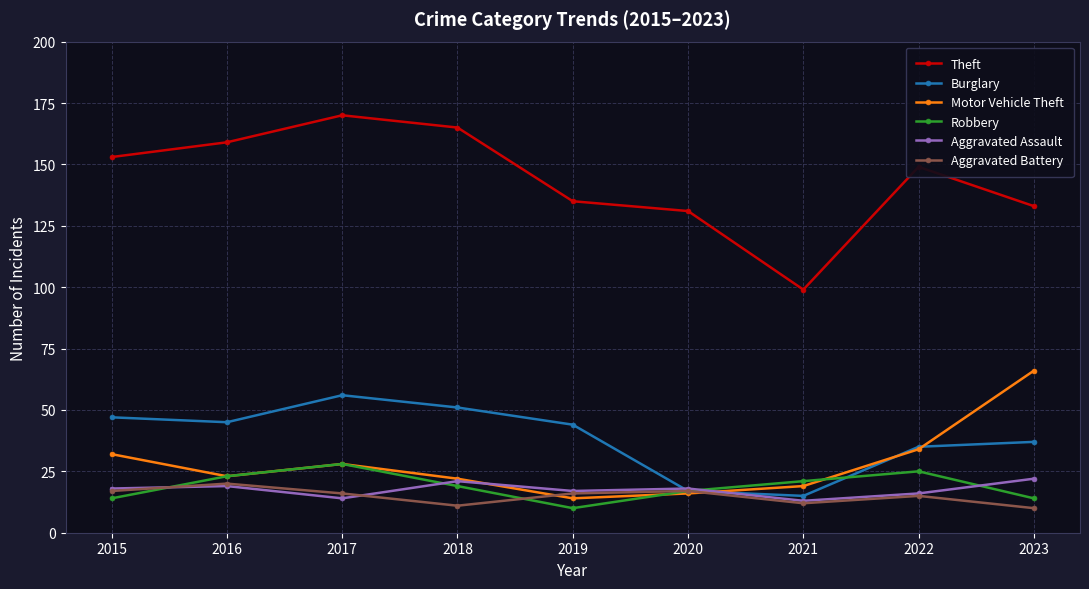

At how many categories does at least one series exceed 113?

8